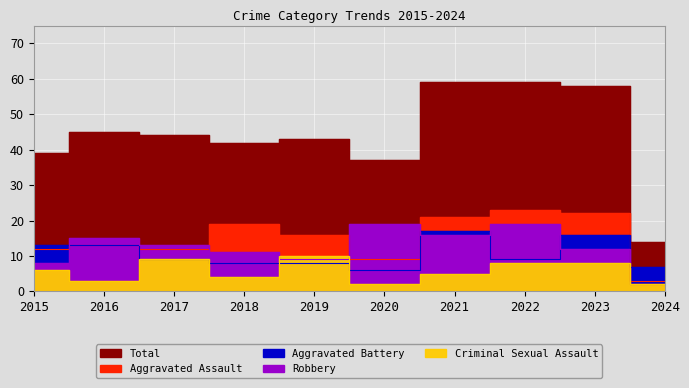

Where is the first local minimum for Total?

2018